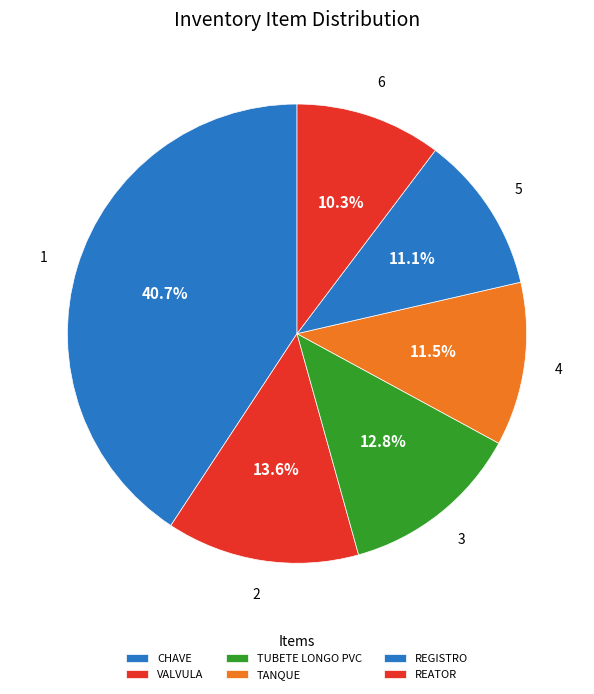

To the nearest percent, what percentage of the pie is REATOR?

10%